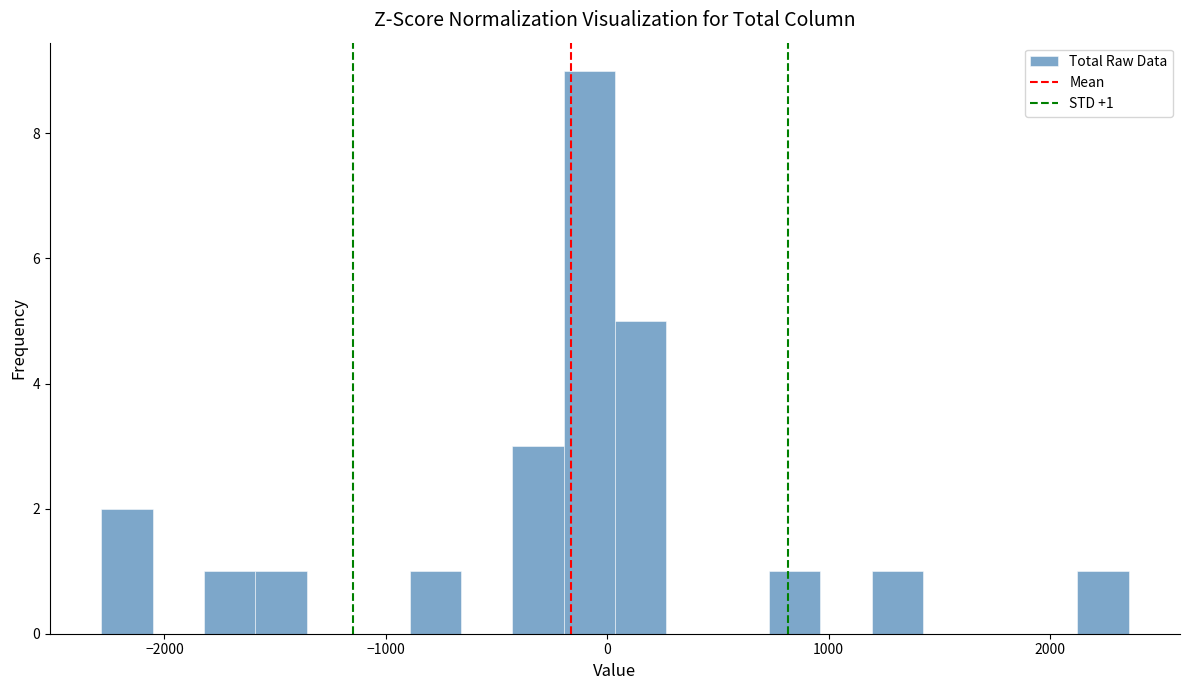

Read against the x-axis, roughly where is the centre of the tallest bar?

-100